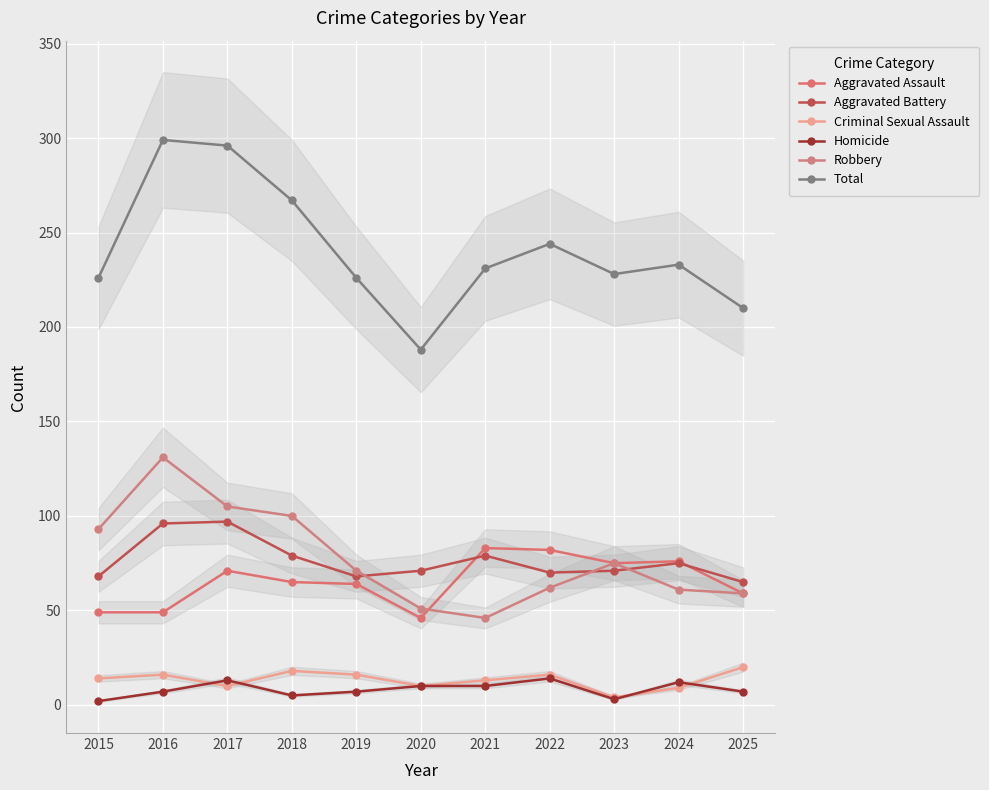

How many distinct data groups are displayed?

6